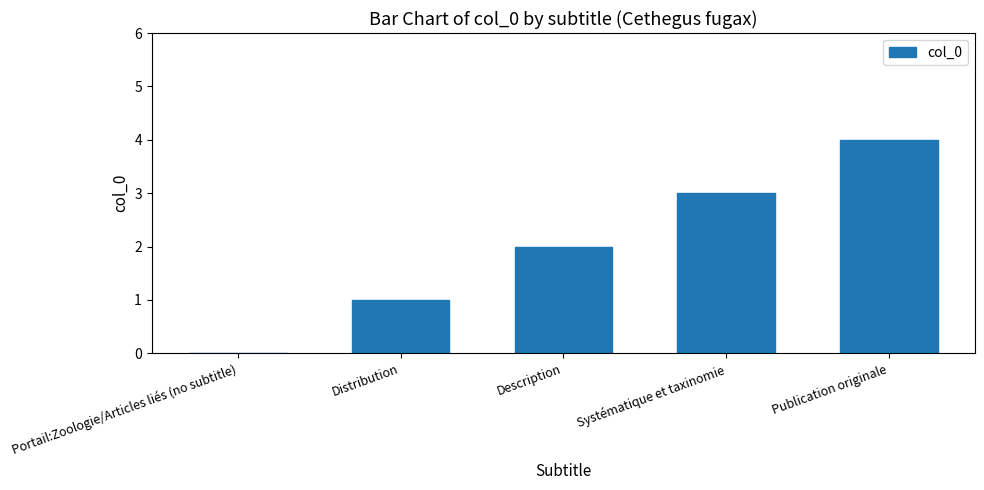

What is the sum of all values?

10